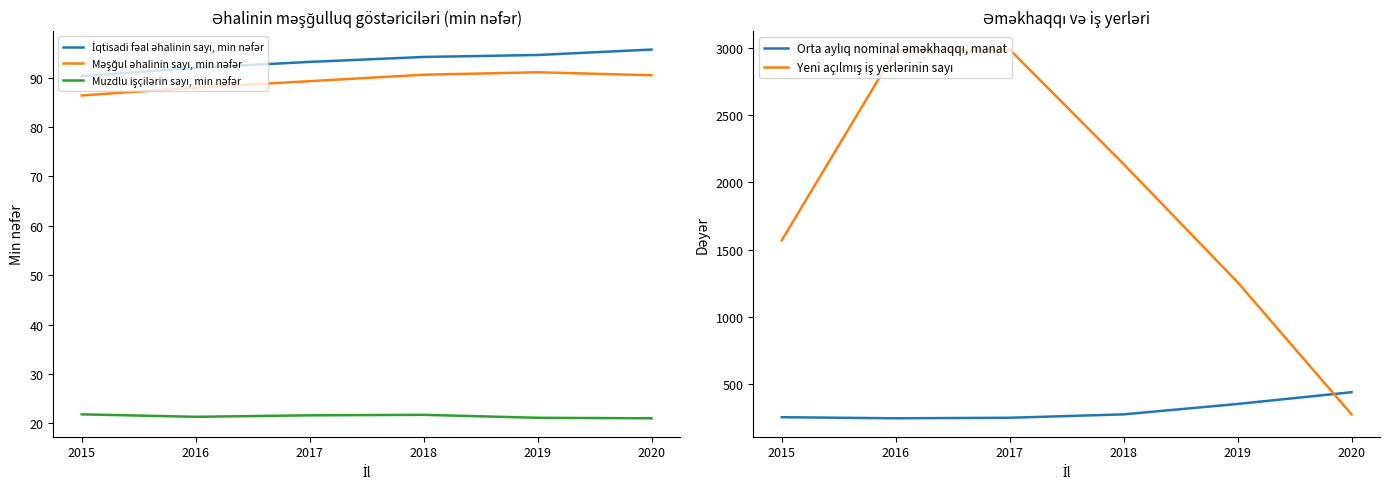

Does the chart have visible grid lines?

No